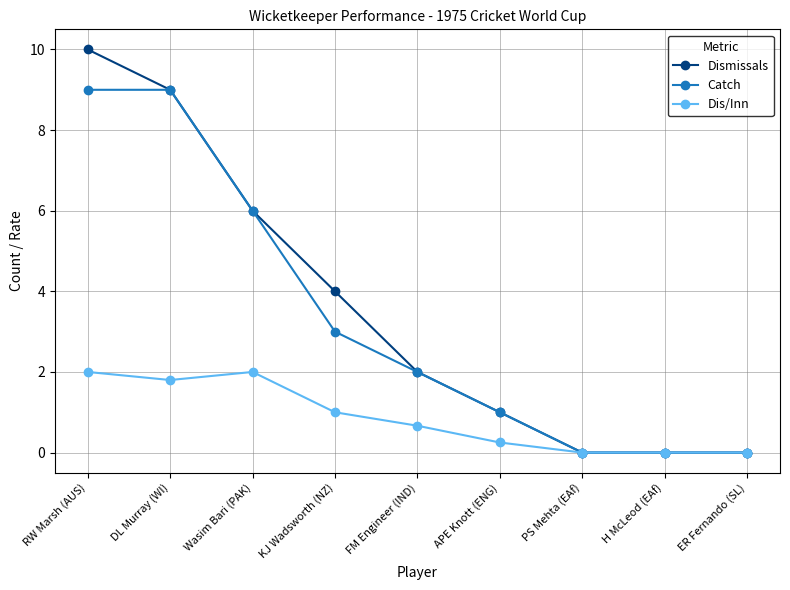

List the series in order of their peak value, lowest first.

Dis/Inn, Catch, Dismissals